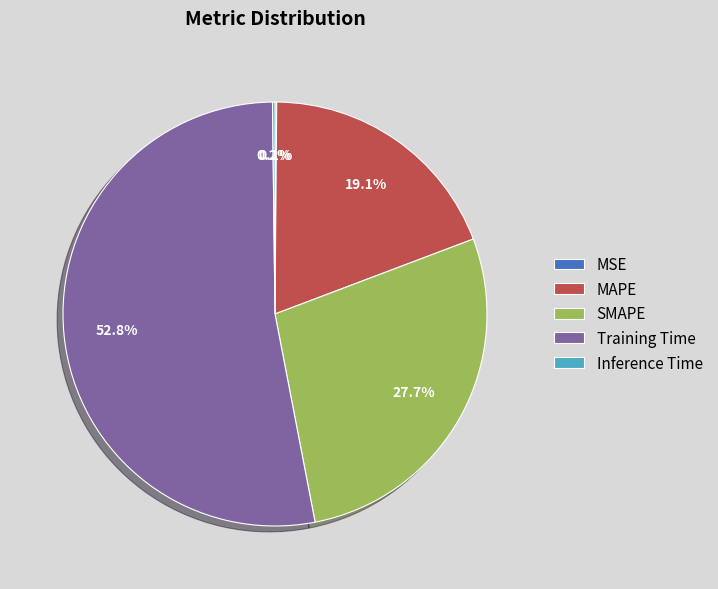

How much of the chart is everything except SMAPE?

72.3%